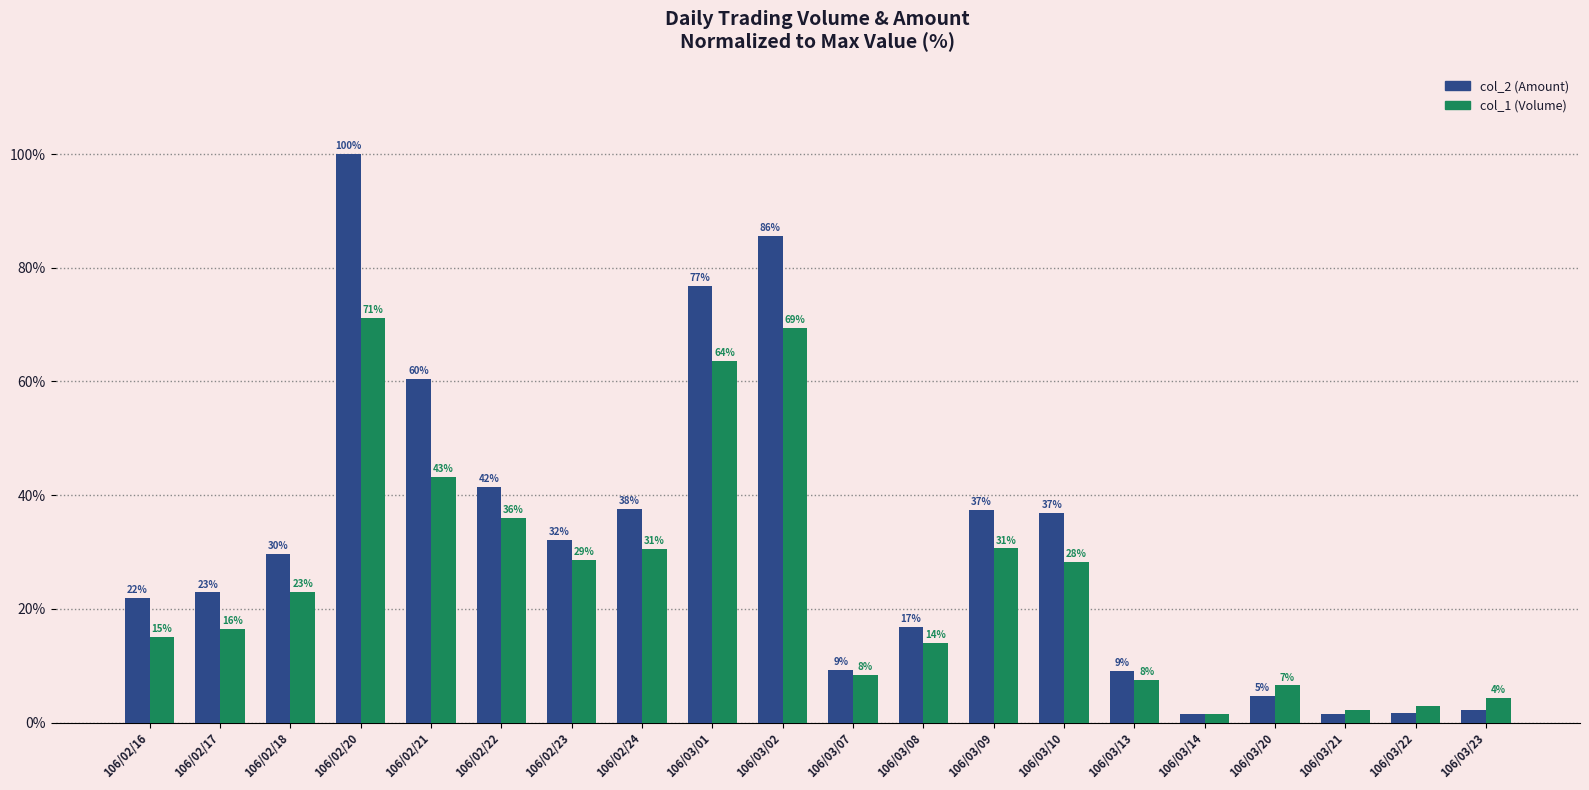

Reading left to right, what are all the values shown in this chart?

col_2 (Amount): 106/02/16=22.0	106/02/17=22.9	106/02/18=29.7	106/02/20=100.0	106/02/21=60.4	106/02/22=41.5	106/02/23=32.1	106/02/24=37.5	106/03/01=76.8	106/03/02=85.7	106/03/07=9.3	106/03/08=16.8	106/03/09=37.4	106/03/10=36.9	106/03/13=9.1	106/03/14=1.6	106/03/20=4.7	106/03/21=1.5	106/03/22=1.7	106/03/23=2.2
col_1 (Volume): 106/02/16=15.1	106/02/17=16.5	106/02/18=22.9	106/02/20=71.2	106/02/21=43.2	106/02/22=36.0	106/02/23=28.5	106/02/24=30.5	106/03/01=63.7	106/03/02=69.4	106/03/07=8.4	106/03/08=14.0	106/03/09=30.6	106/03/10=28.3	106/03/13=7.5	106/03/14=1.4	106/03/20=6.5	106/03/21=2.2	106/03/22=2.9	106/03/23=4.3